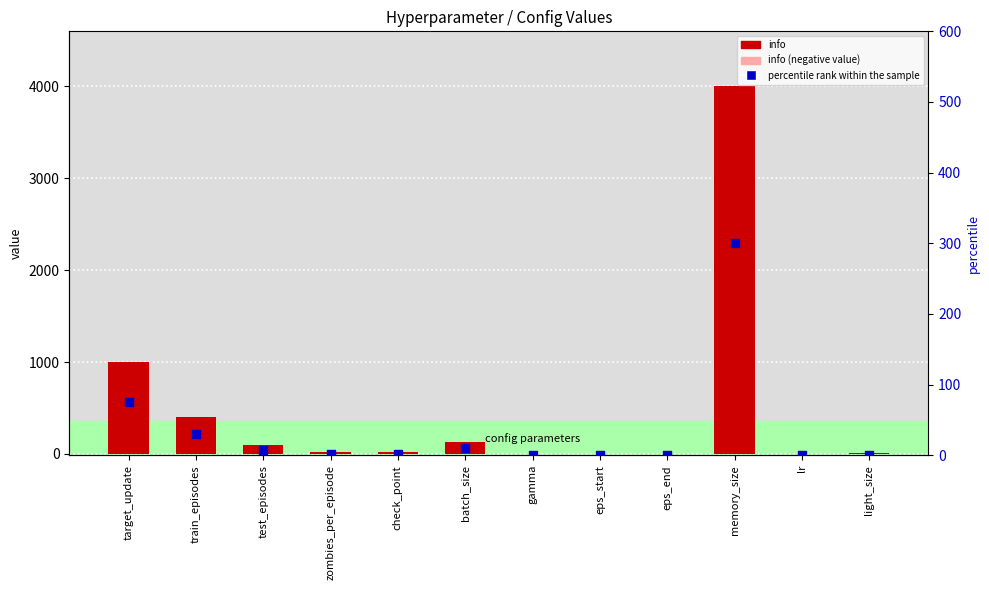

What is the total value across all series at zombies_per_episode?

21.5